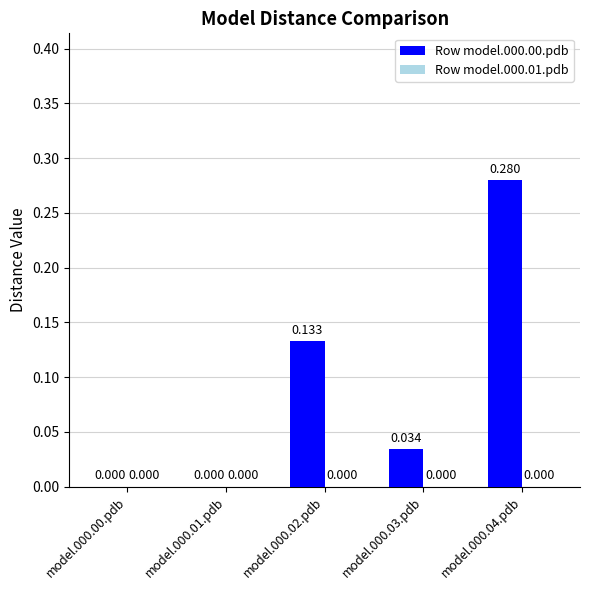

Reading left to right, extract all data points from this chart.

Row model.000.00.pdb: model.000.00.pdb=0.0	model.000.01.pdb=0.0	model.000.02.pdb=0.1	model.000.03.pdb=0.0	model.000.04.pdb=0.3
Row model.000.01.pdb: model.000.00.pdb=0.0	model.000.01.pdb=0.0	model.000.02.pdb=0.0	model.000.03.pdb=0.0	model.000.04.pdb=0.0